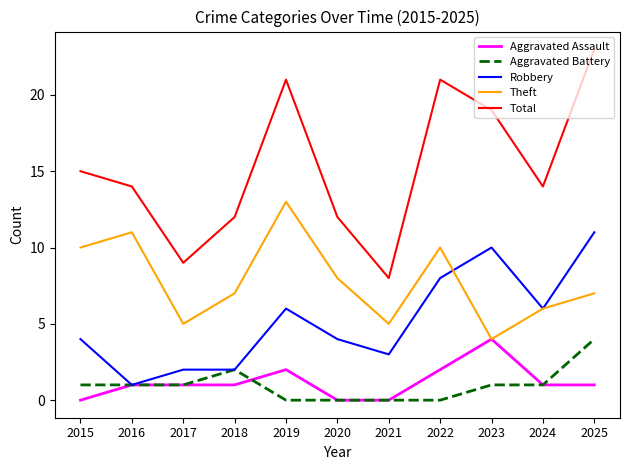

True or false: Theft and Total intersect in this chart.

False